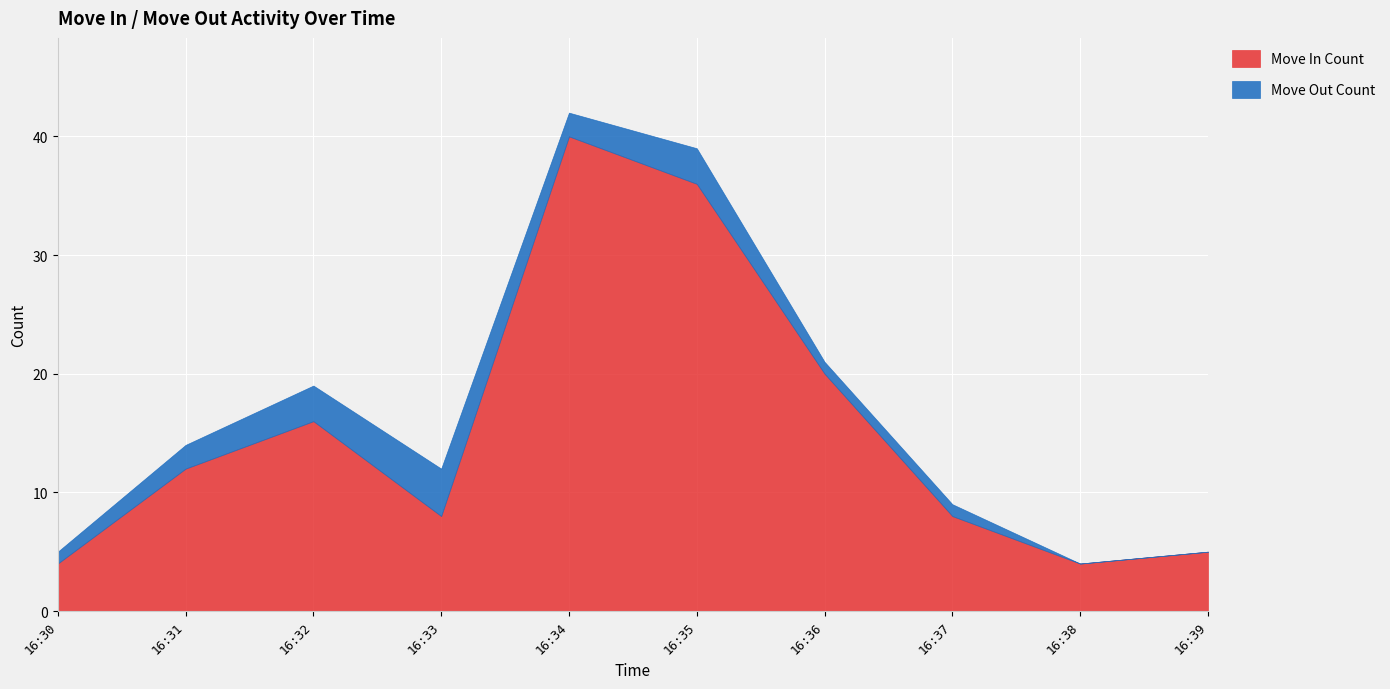

What is the difference between the second highest and second lowest values in the Move In Count series?

32